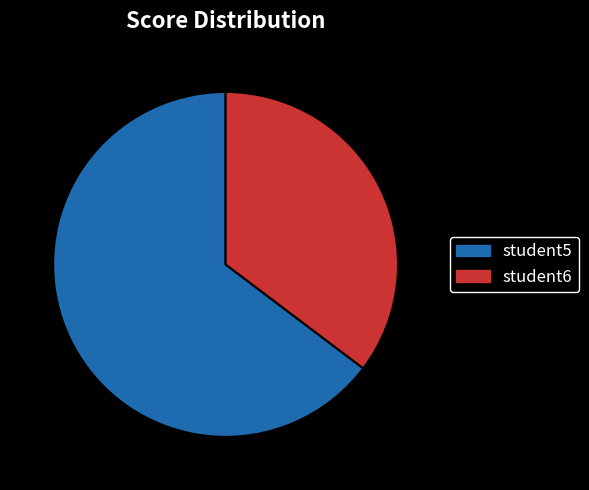

Do student5 and student6 together represent more than half of the pie?

Yes